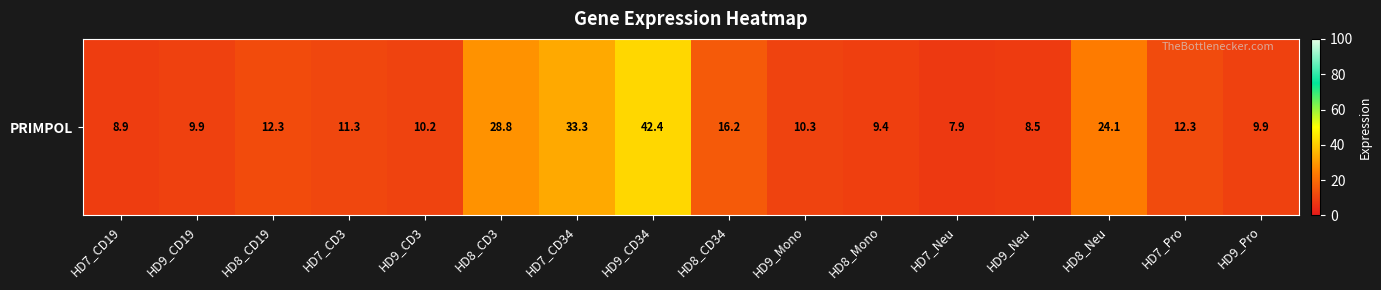

Reading left to right, list all the values displayed in this chart.

8.9	9.9	12.3	11.3	10.2	28.8	33.3	42.4	16.2	10.3	9.4	7.9	8.5	24.1	12.3	9.9